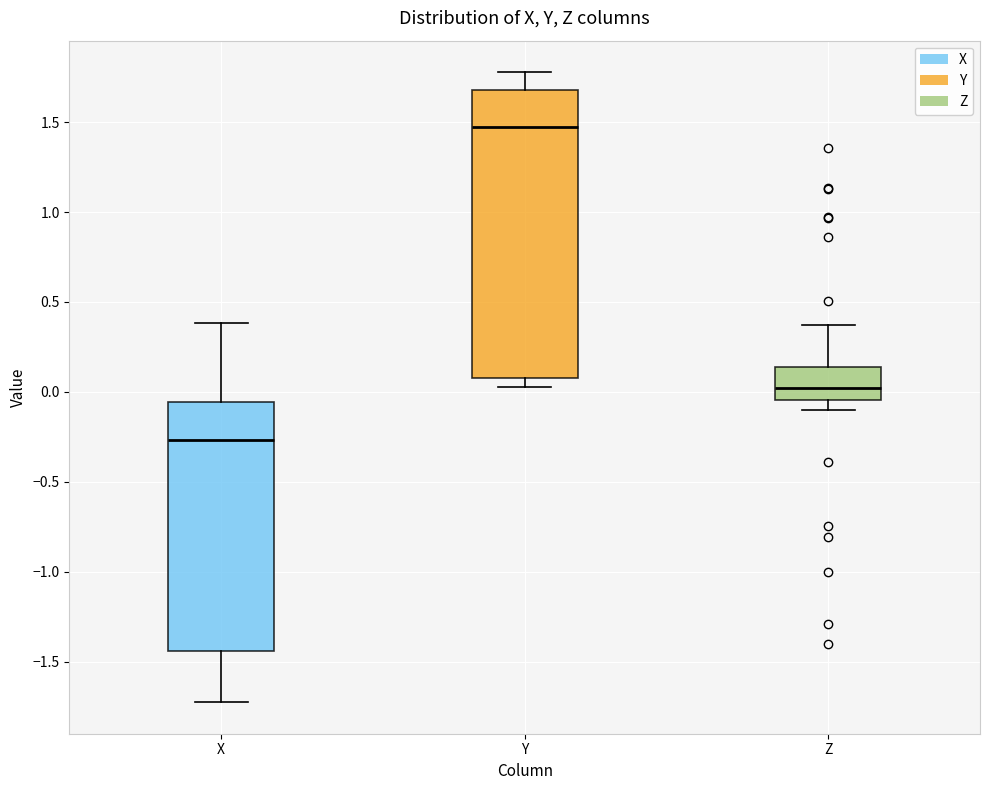

Reading left to right, read every box against the y-axis: the position of its median line, the range the box covers, and the ends of its whiskers. The values are not printed on the chart, so give them approximately, as read against the axis.

X: median -0.25, box -1.45 to -0.05, whiskers -1.70 to 0.40
Y: median 1.45, box 0.10 to 1.70, whiskers 0.05 to 1.80
Z: median 0.00, box -0.05 to 0.15, whiskers -0.10 to 0.35